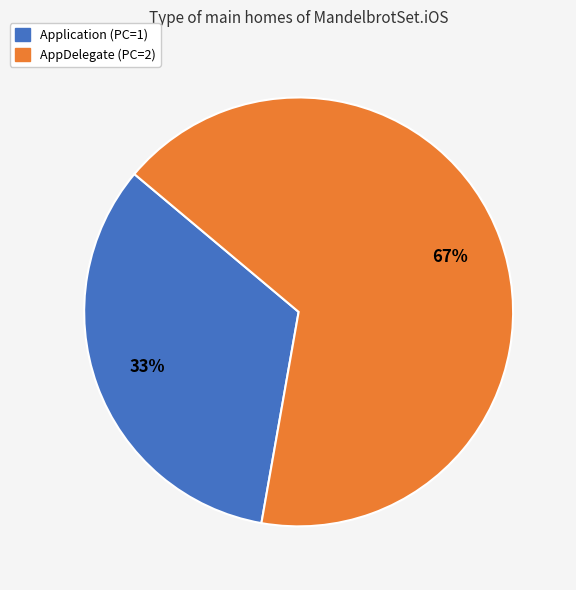

How many segments does this pie chart have?

2